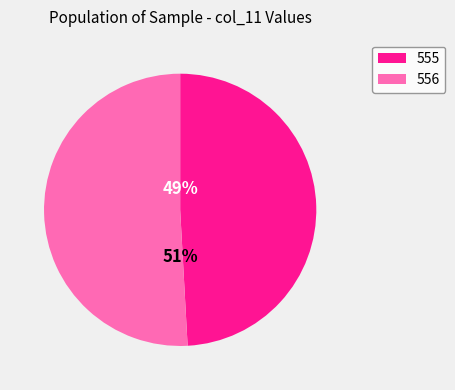

To the nearest percent, what percentage of the pie is 555?

49%